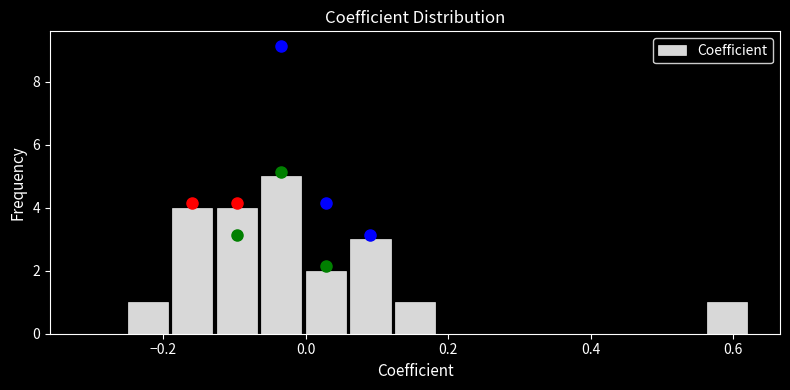

Around what value on the x-axis is the tallest bar? Give the approximate position of its centre, as read against the axis.

-0.04